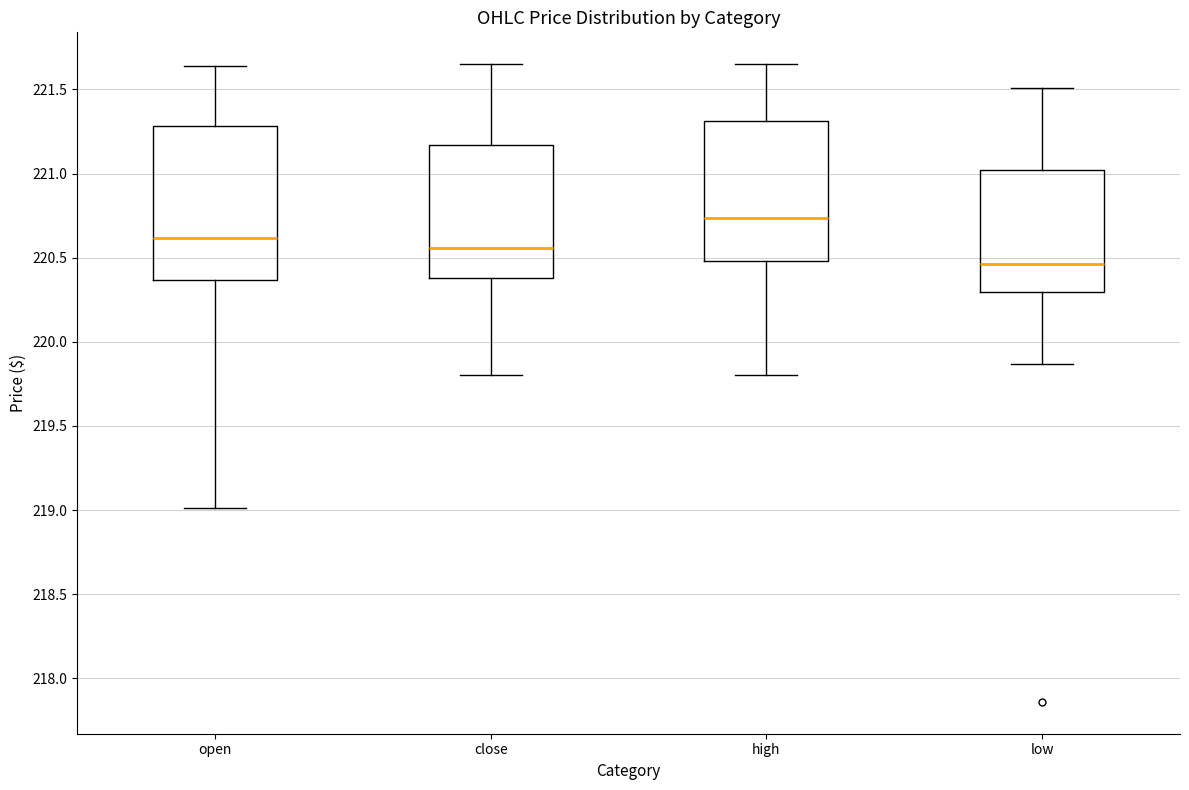

Which box's median line is the highest?

high